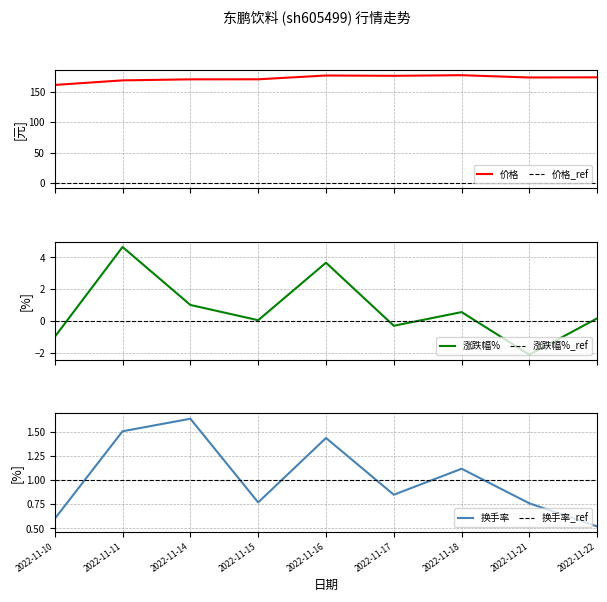

How many interior local peaks does the 换手率 series have?

3